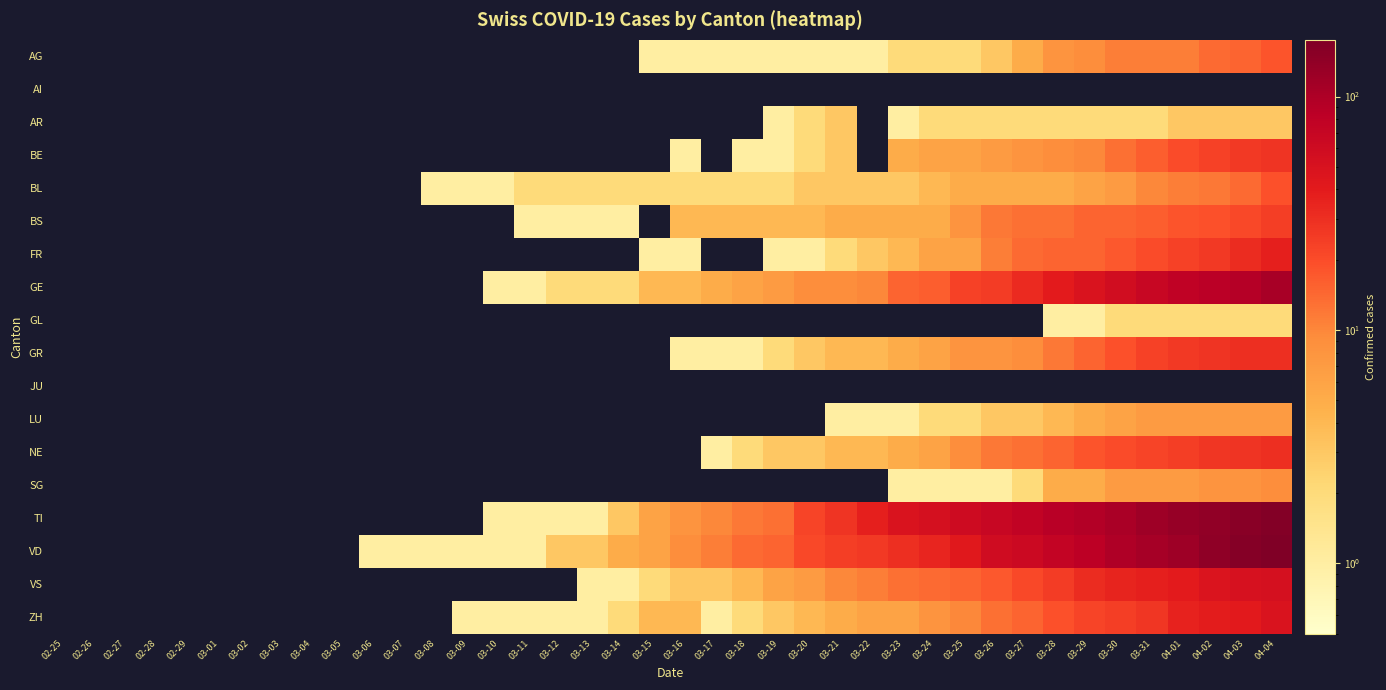

Count the number of categories in the chart.

40